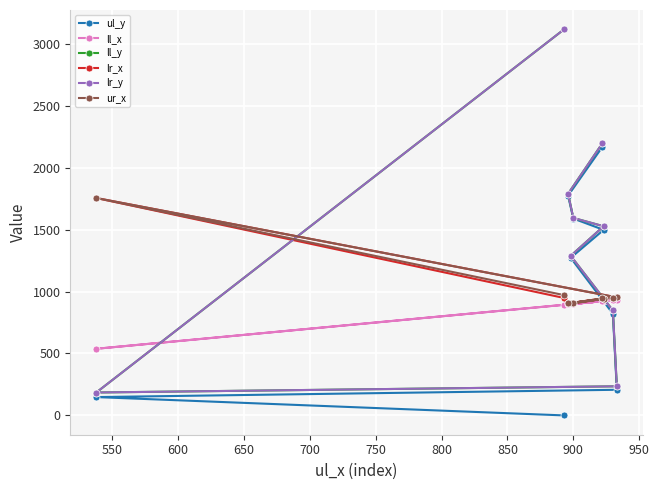

How many lines are shown in the chart?

6